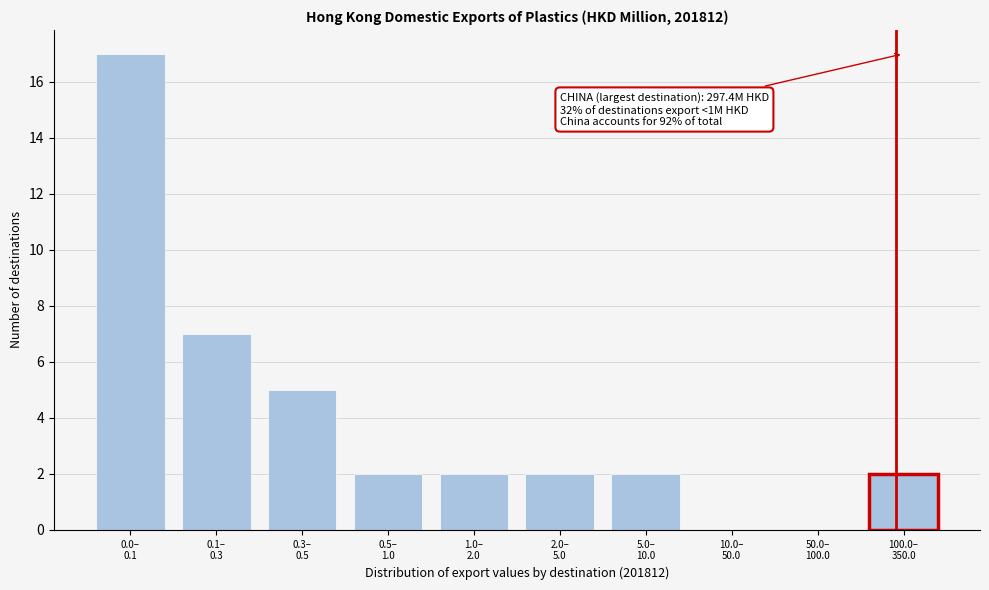

What is the sum of all values?

39